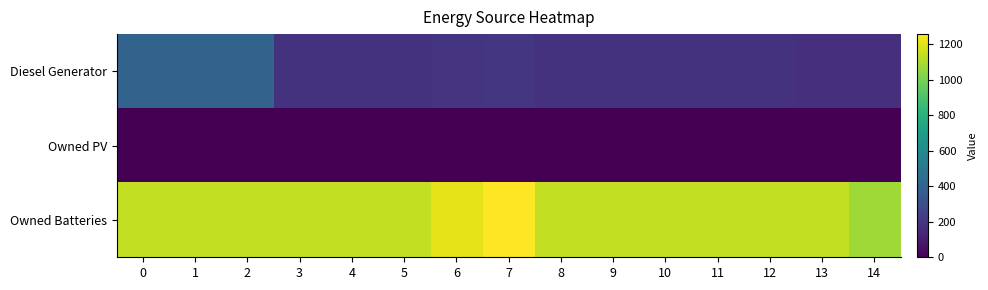

Which series has the largest total across all categories?

Owned Batteries